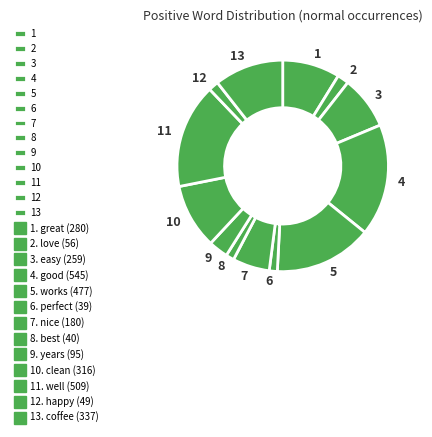

Is 9 the majority of the pie?

No